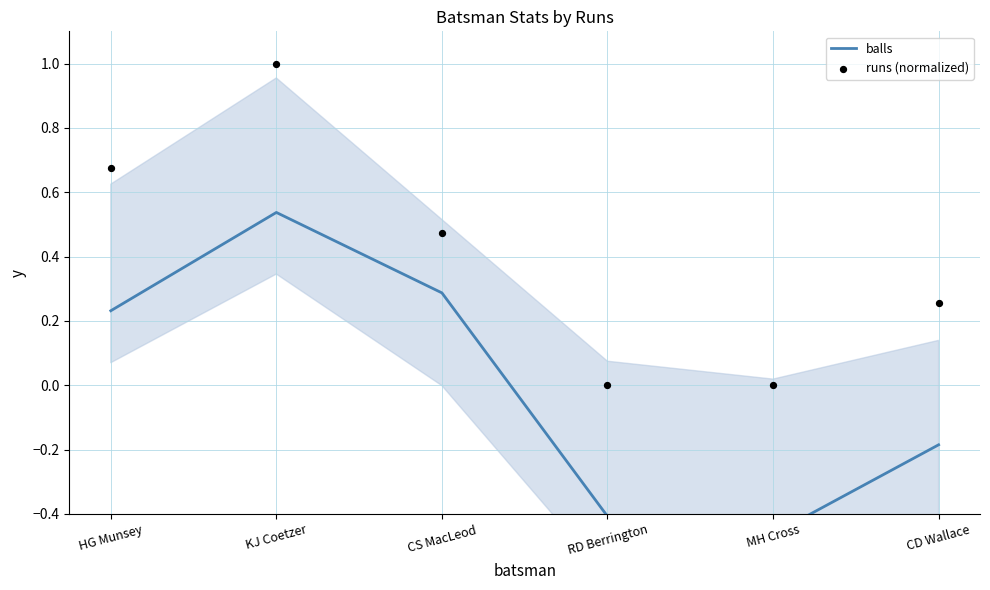

What is the total value across all series at CS MacLeod?

0.8